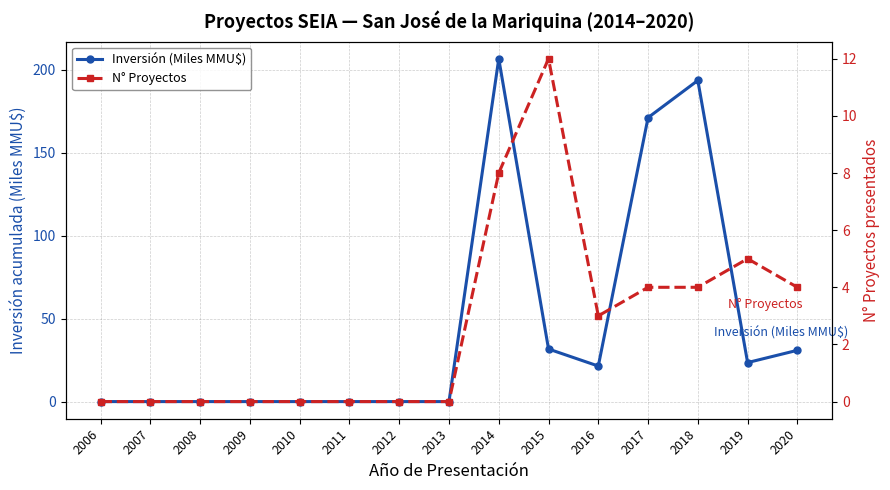

What is the difference between the maximum and minimum values in the Inversión (Miles MMU$) series?

206.8